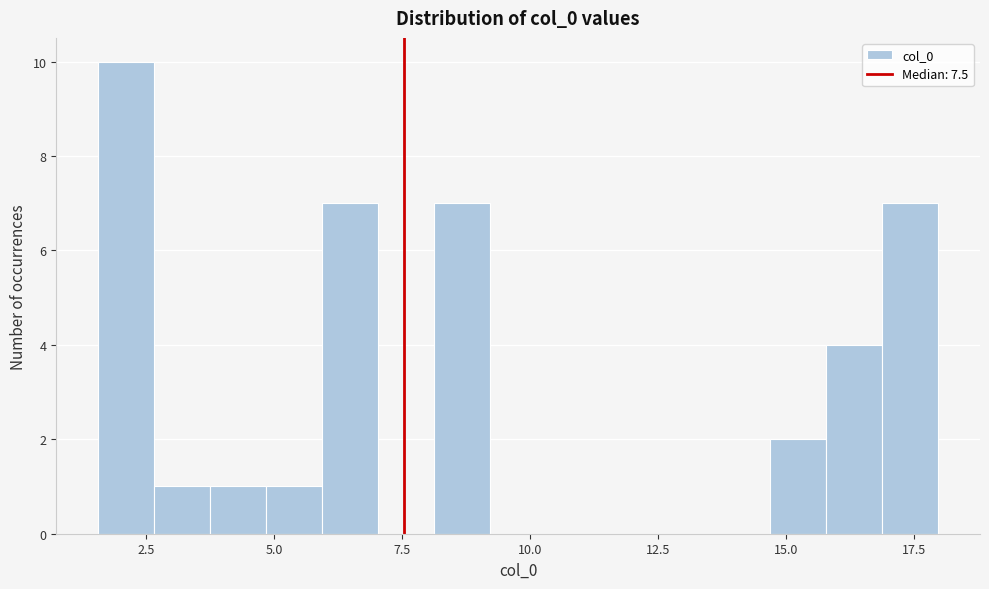

Around what value on the x-axis is the tallest bar? Give the approximate position of its centre, as read against the axis.

2.0